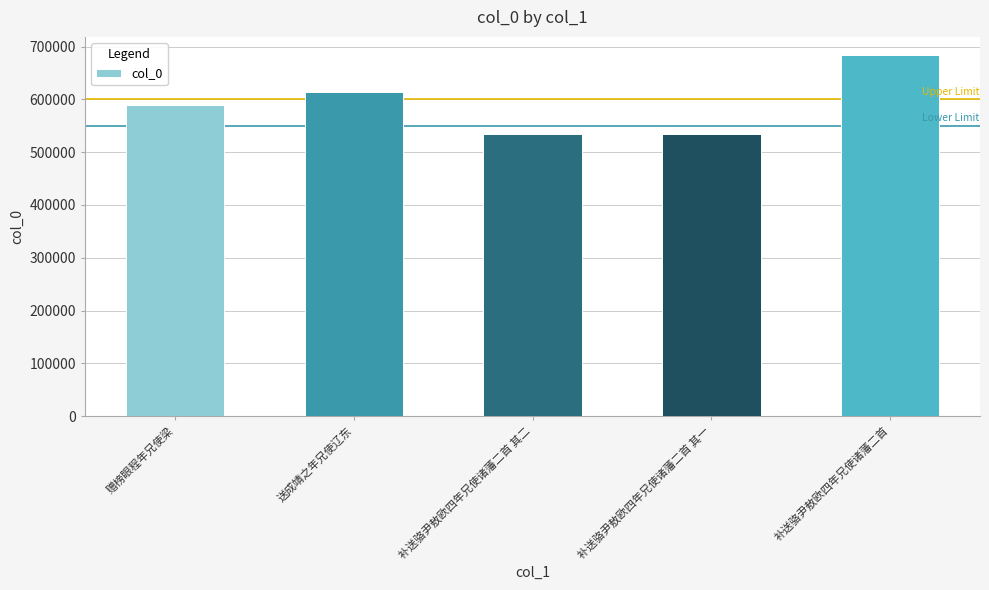

Is it true that the value at 赠榜眼程年兄使梁 is 589541?

True